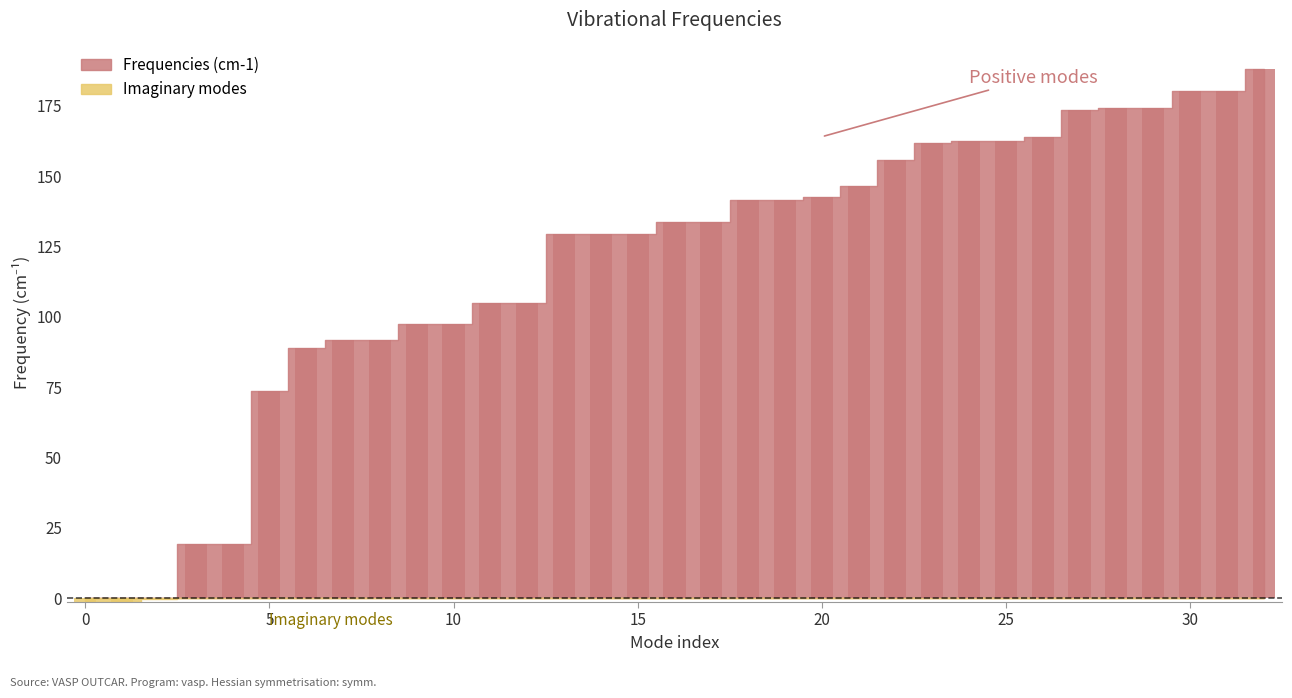

What is the difference between the maximum and minimum values?

189.3